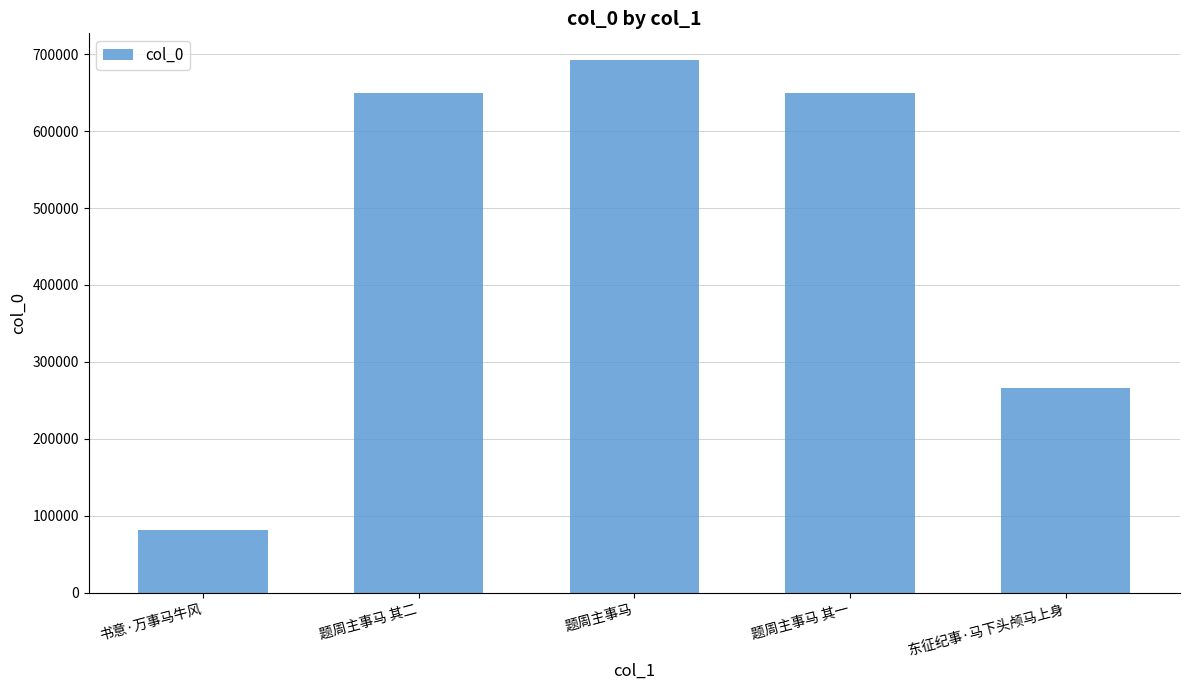

At which label is the value closest to 387208?

东征纪事·马下头颅马上身